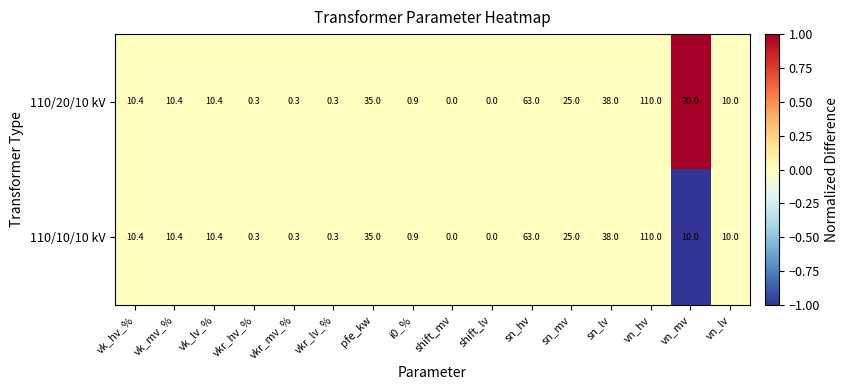

The 110/10/10 kV series shows -42.5 at shift_mv. True or false?

False